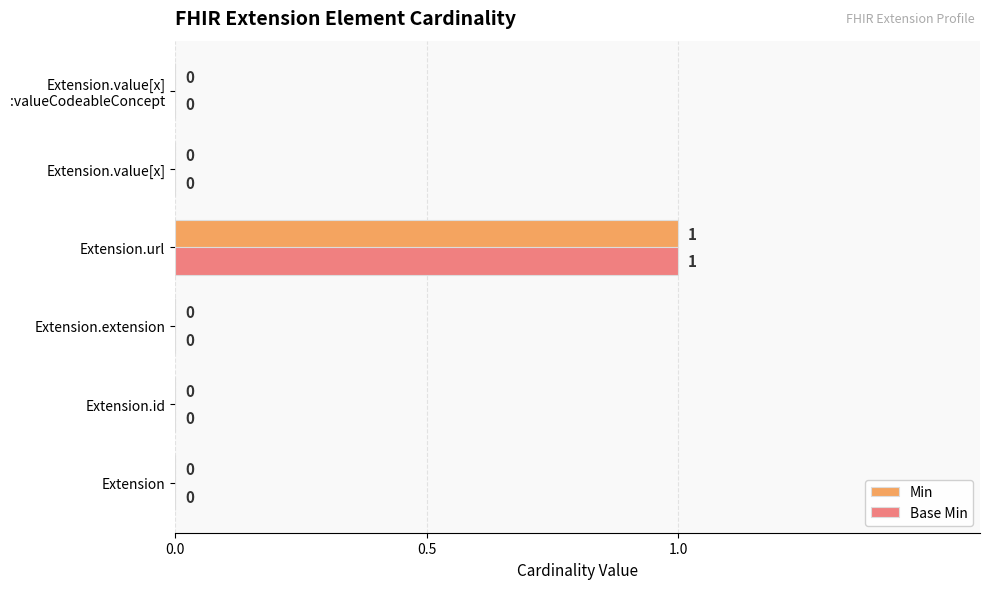

How many Base Min values are between 0 and 1?

6